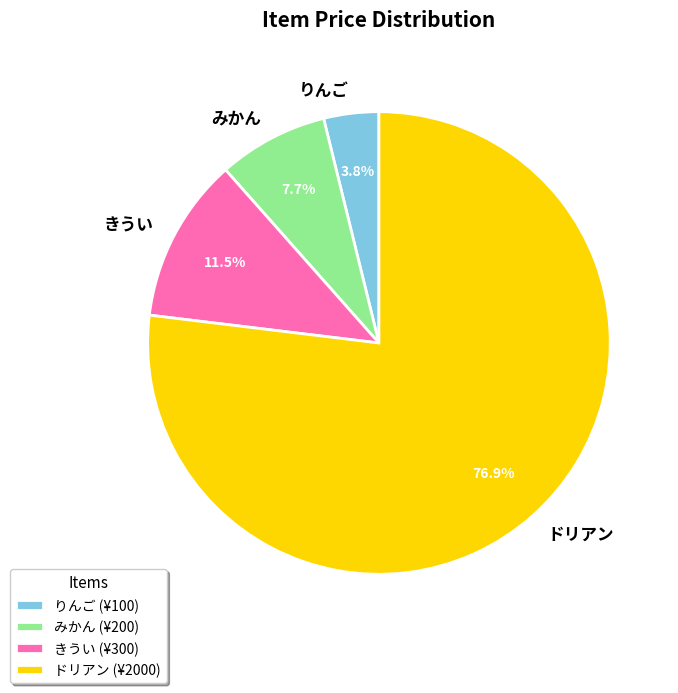

Does ドリアン represent more than half of the total?

Yes